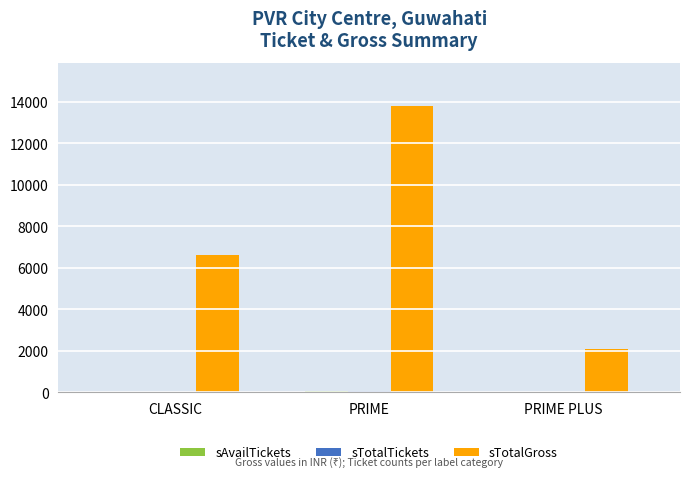

At which label is sTotalGross closest to 7950?

CLASSIC